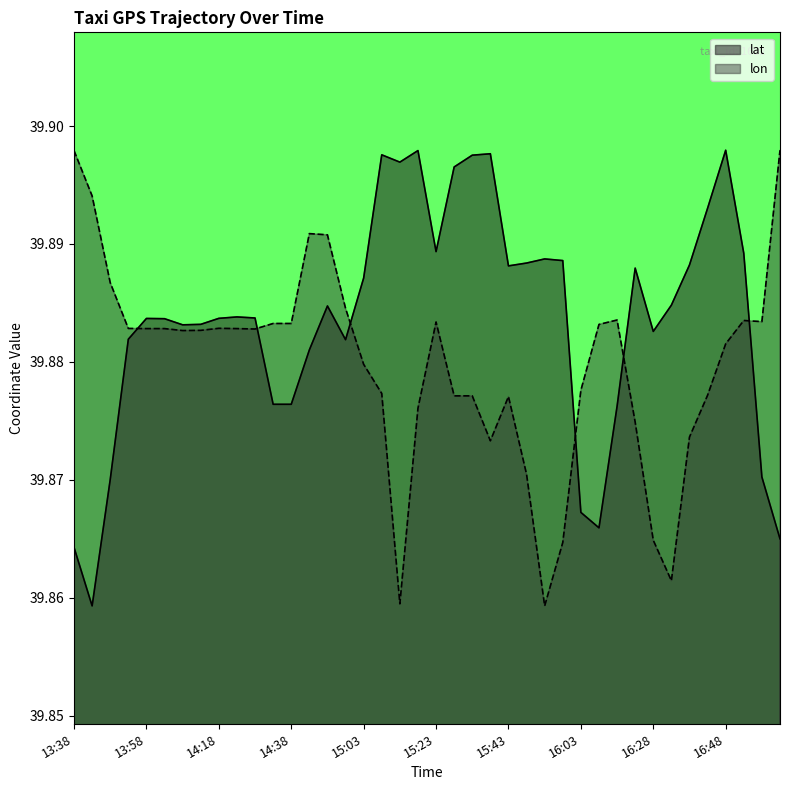

Which series has the largest total across all categories?

lat